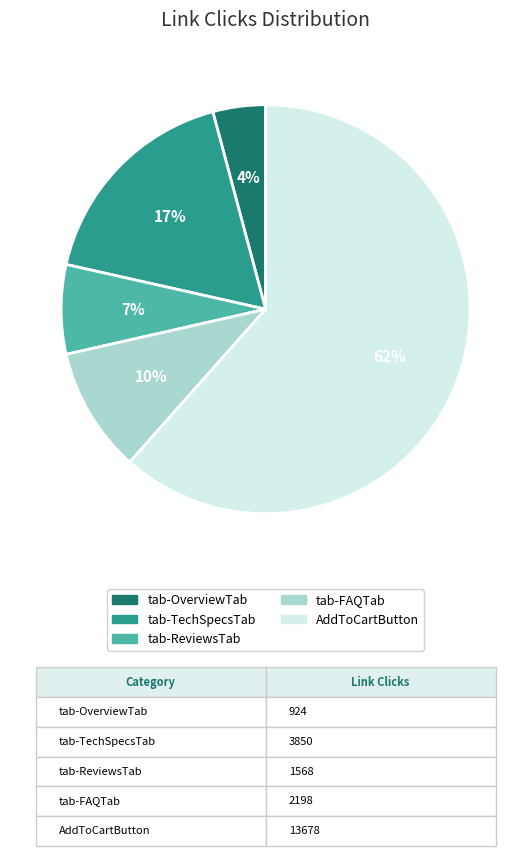

Which has a higher value, tab-ReviewsTab or tab-FAQTab?

tab-FAQTab